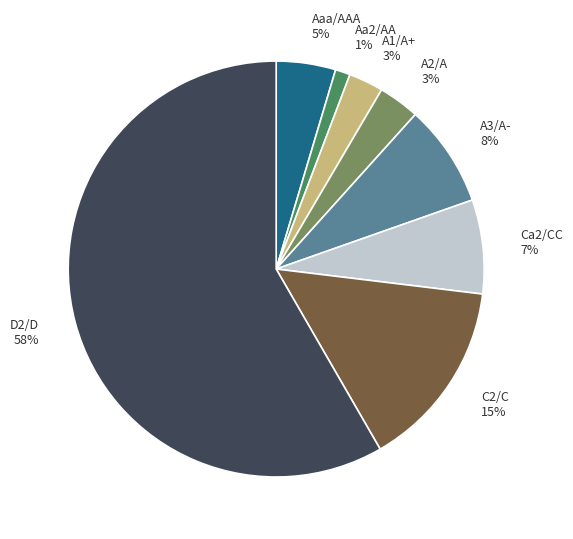

Do C2/C and D2/D together represent more than half of the pie?

Yes